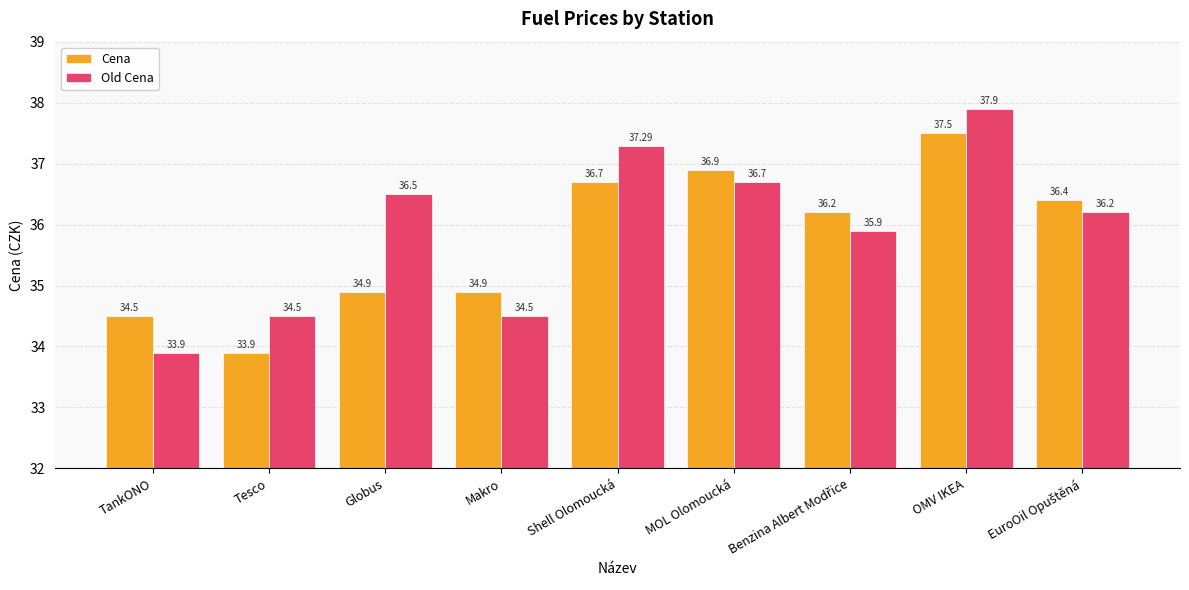

At which category does the chart reach its peak across all series?

OMV IKEA